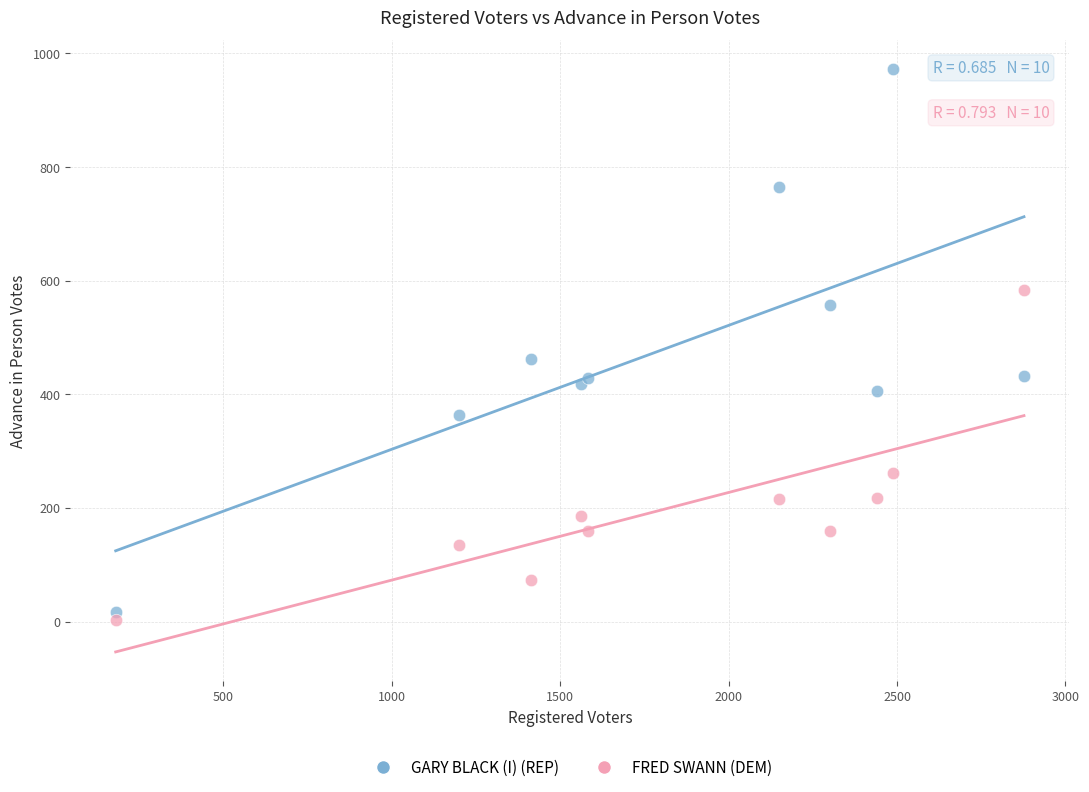

What is the X range (max minus min) for the scatter plot?

2697